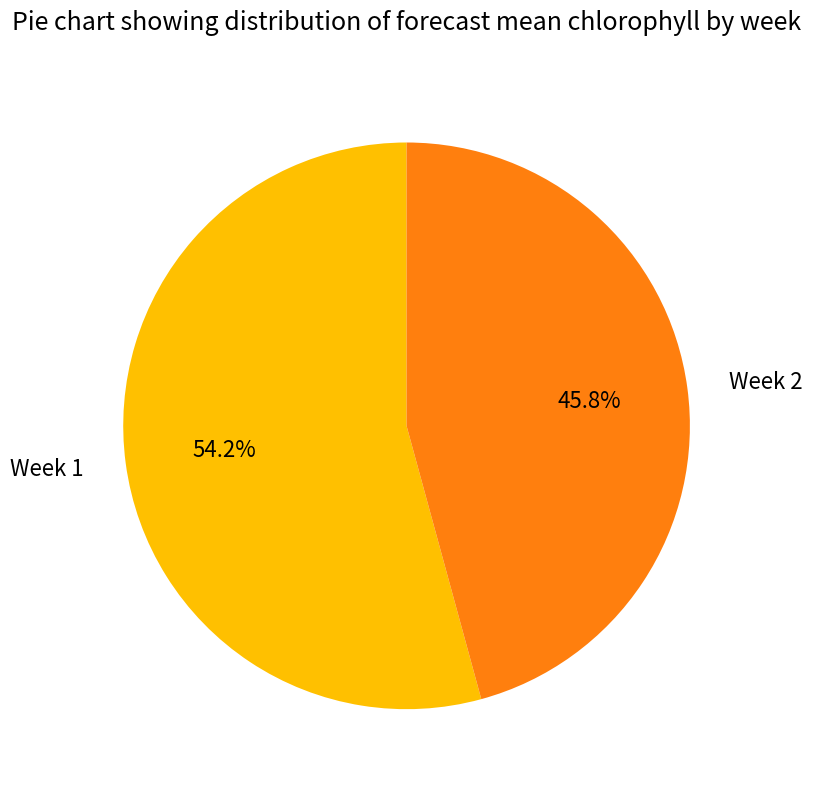

Is the sum of Week 1 and Week 2 greater than half?

Yes